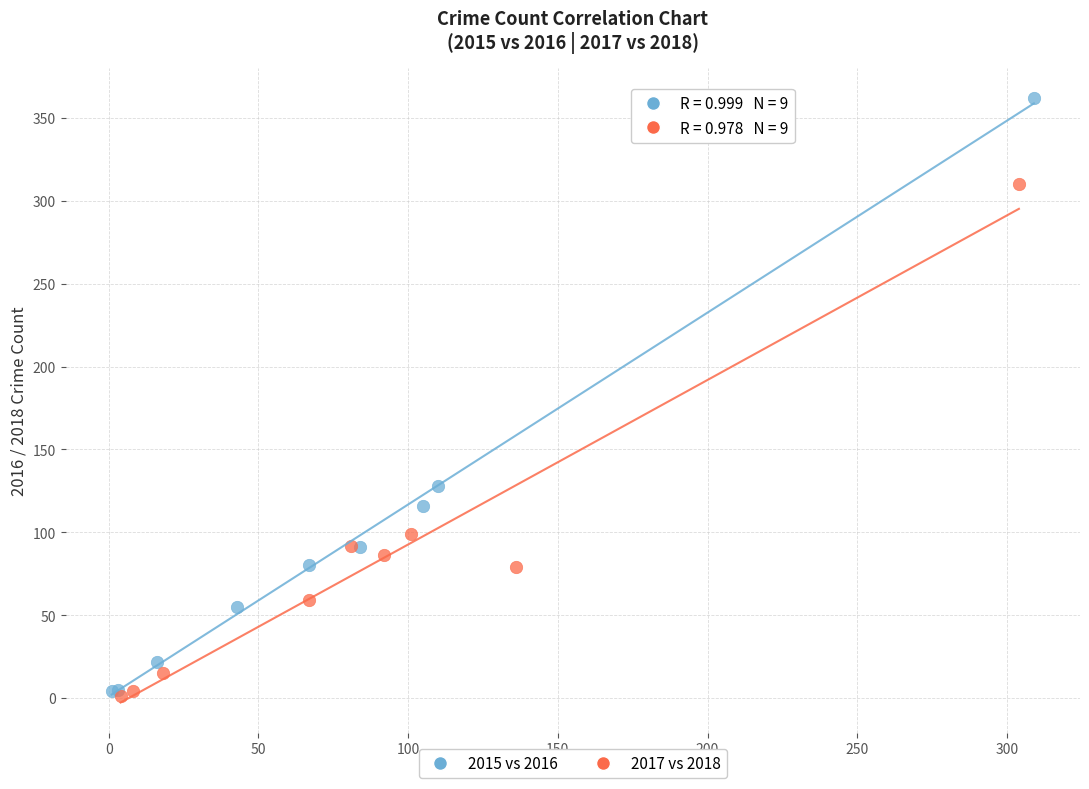

What are all the series names shown in the legend?

2015 vs 2016, 2017 vs 2018